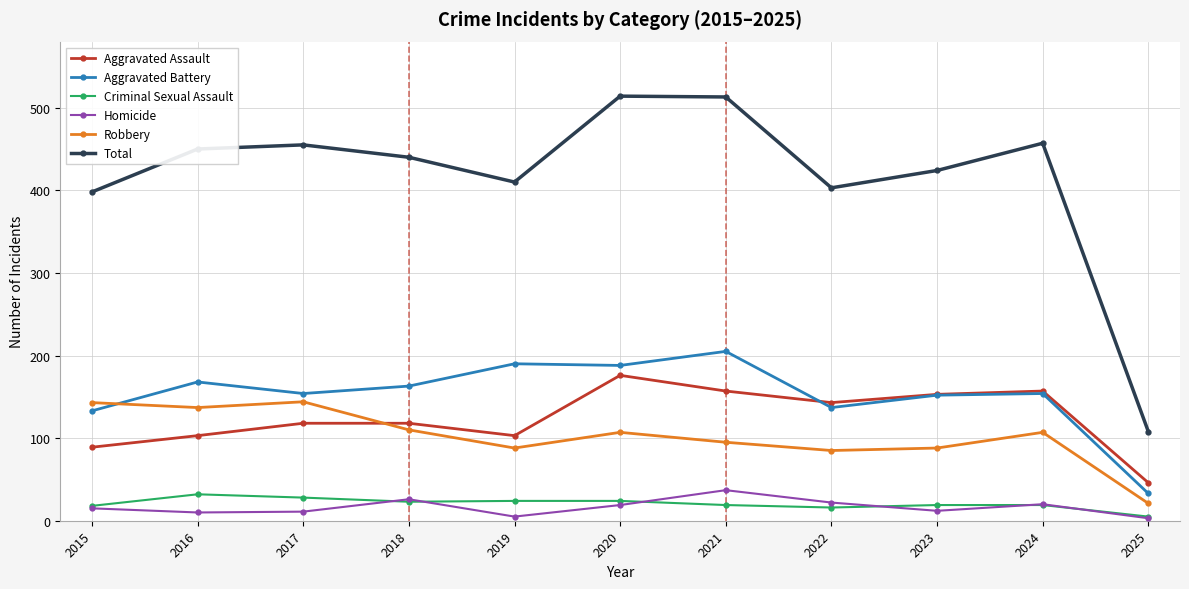

What is the total value across all series at 2024?

914